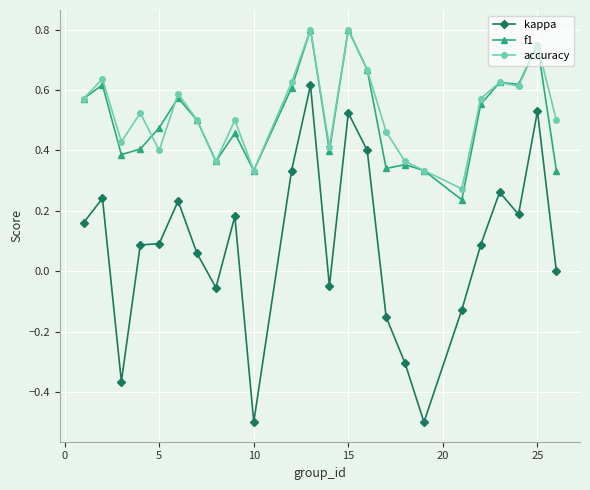

True or false: kappa has more than 2 interior local peaks.

True